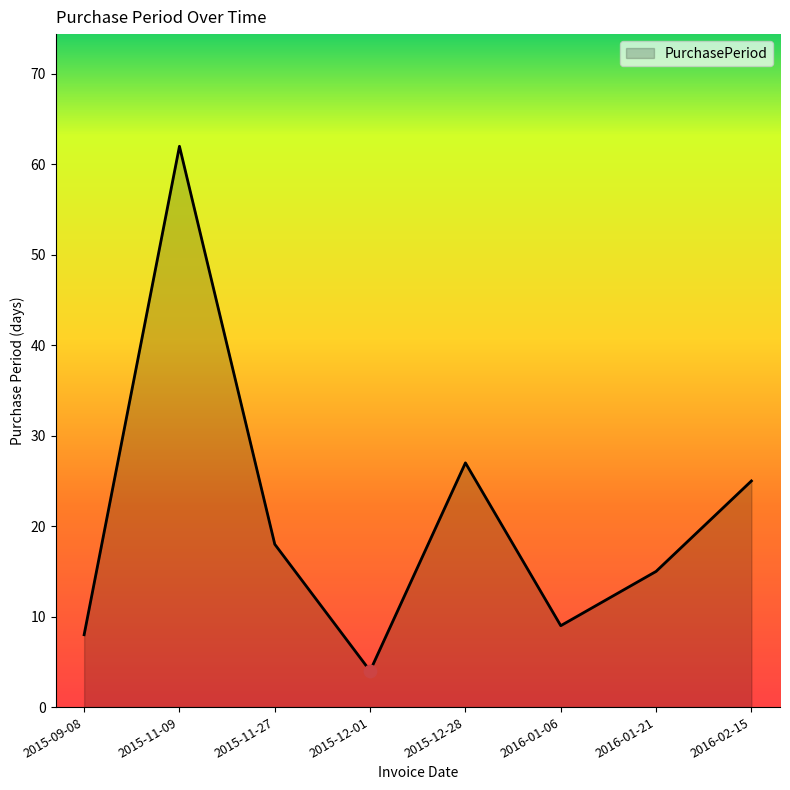

Which has a higher value, 2015-09-08 or 2016-01-21?

2016-01-21